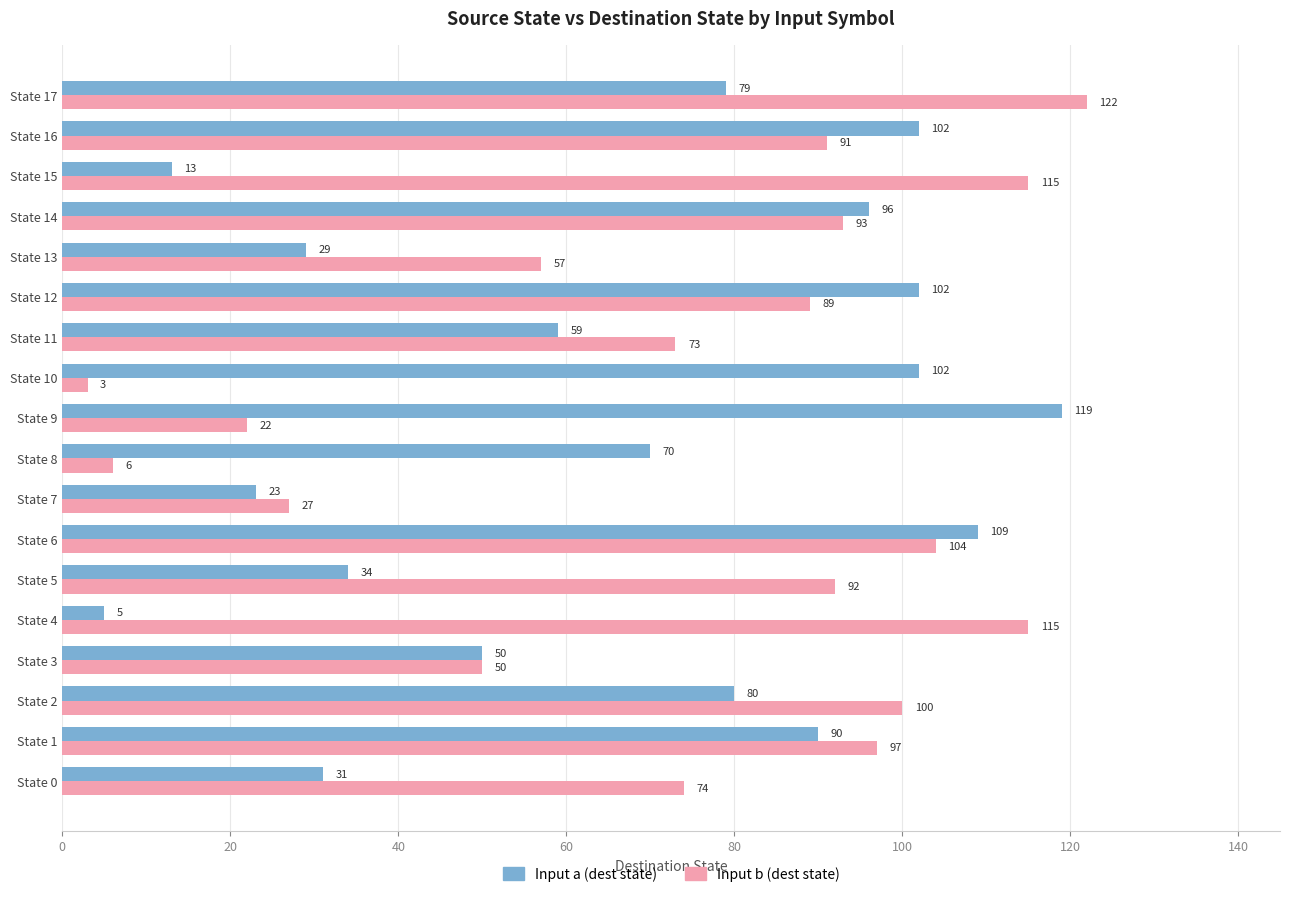

How many data points in Input a (dest state) are less than 79?

9